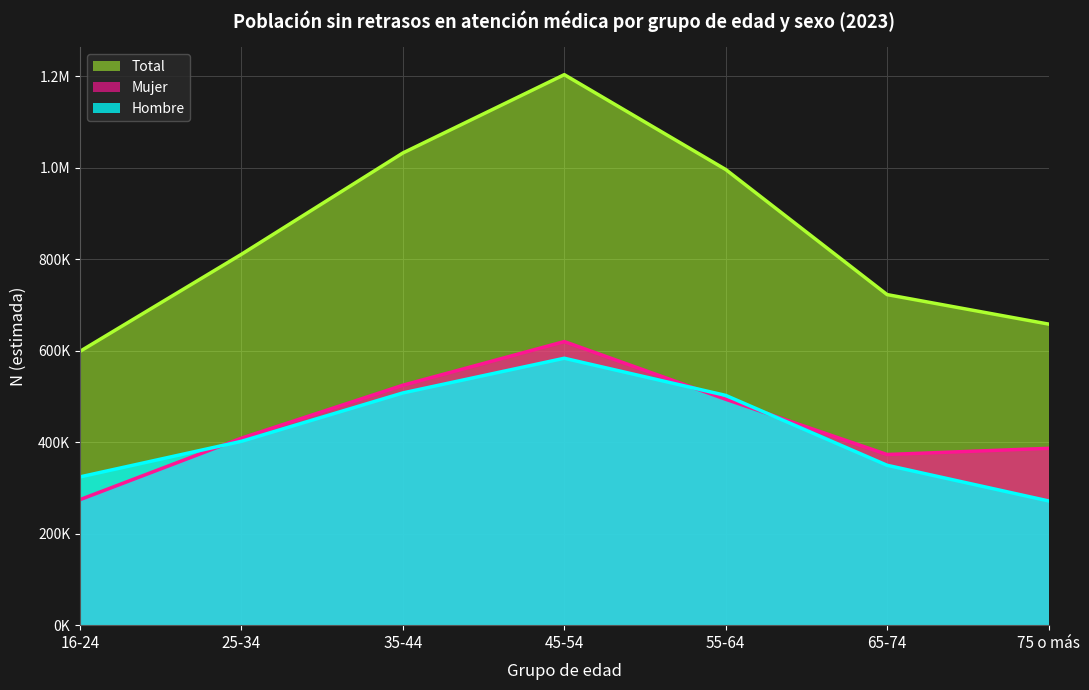

What is the sum of all Hombre values?

2939631